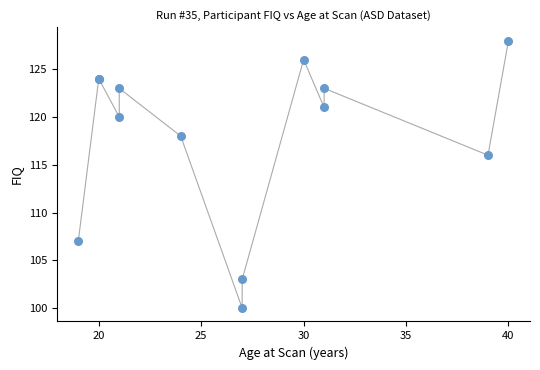

What Y value in the scatter plot is closest to 114?

116